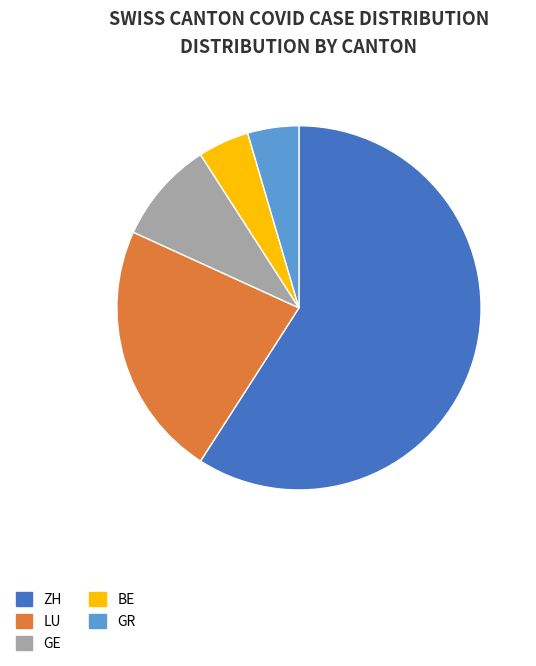

Which category has the biggest portion of the pie?

ZH